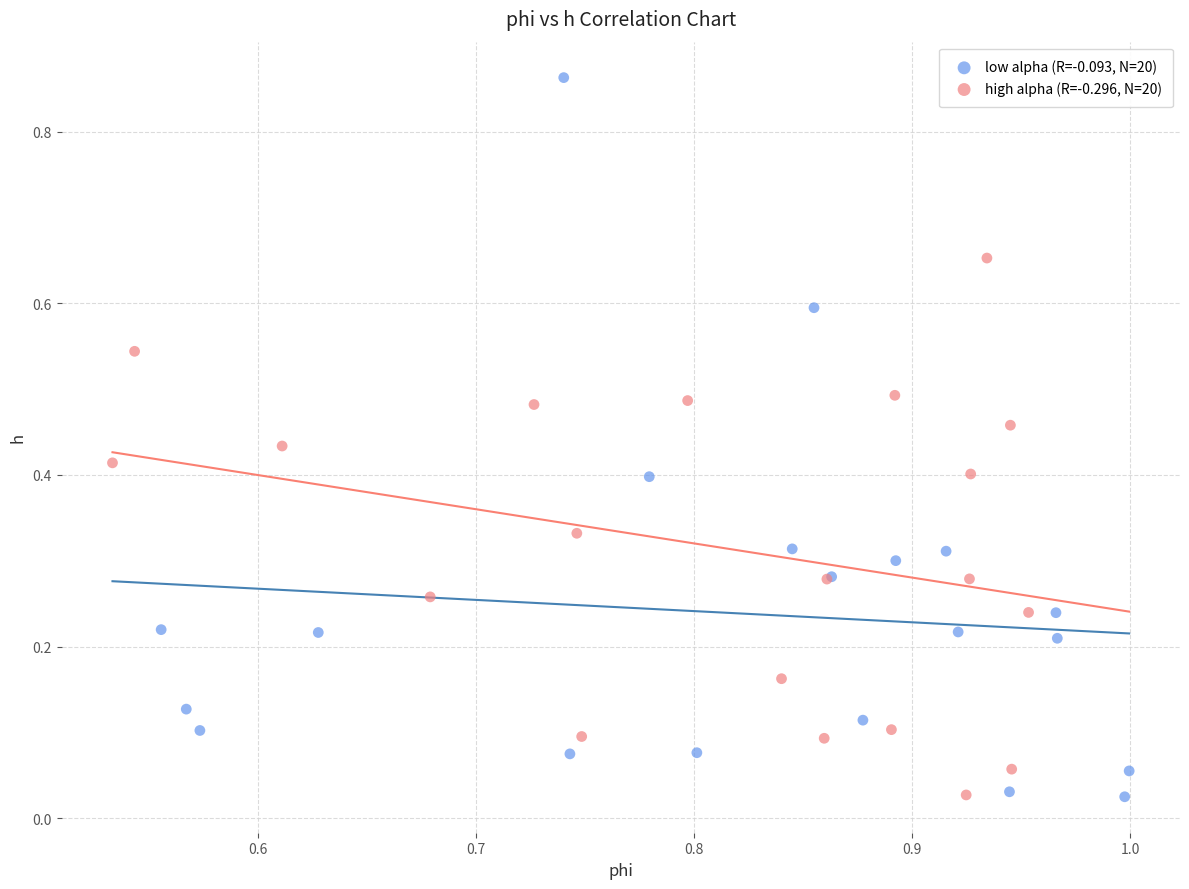

Which series contains the highest Y value?

low alpha (R=-0.093, N=20)